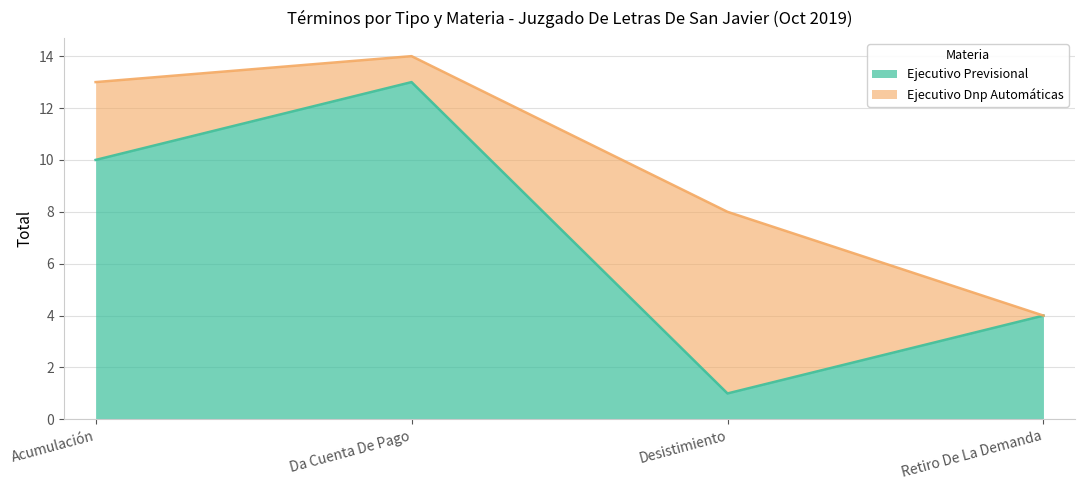

The chart shows a value of 0 at Desistimiento. True or false?

False